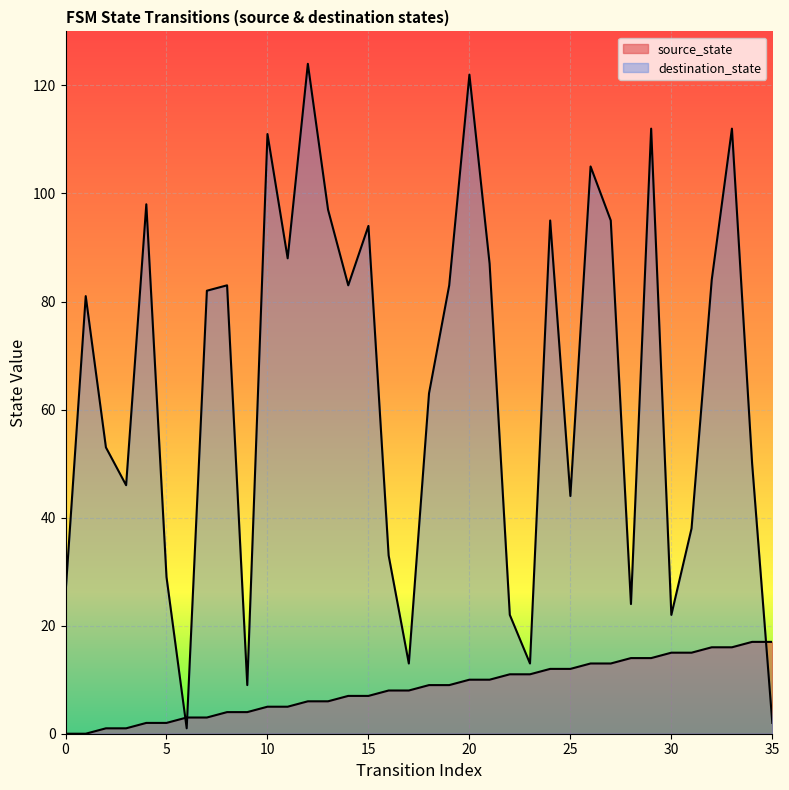

List the labels in order of destination_state value, largest first.

12, 20, 29, 33, 10, 26, 4, 13, 24, 27, 15, 11, 21, 32, 8, 14, 19, 7, 1, 18, 2, 34, 3, 25, 31, 16, 5, 0, 28, 22, 30, 17, 23, 9, 35, 6